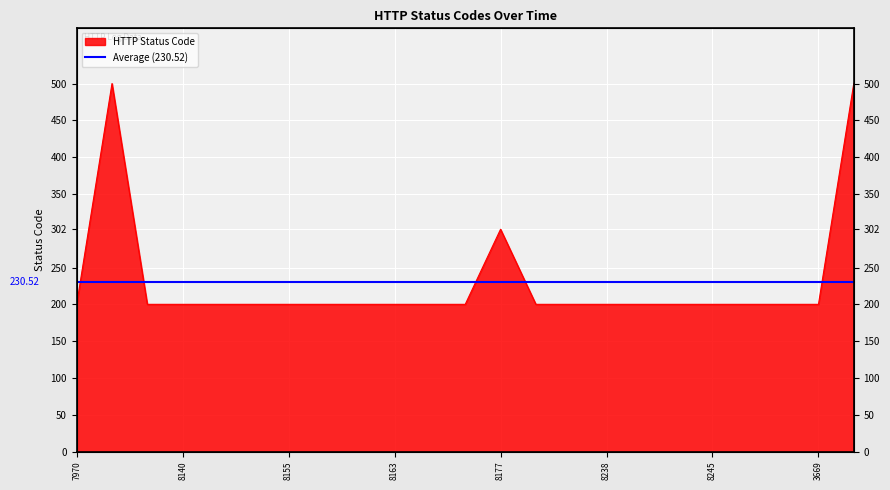

What is the sum of all values?

5302